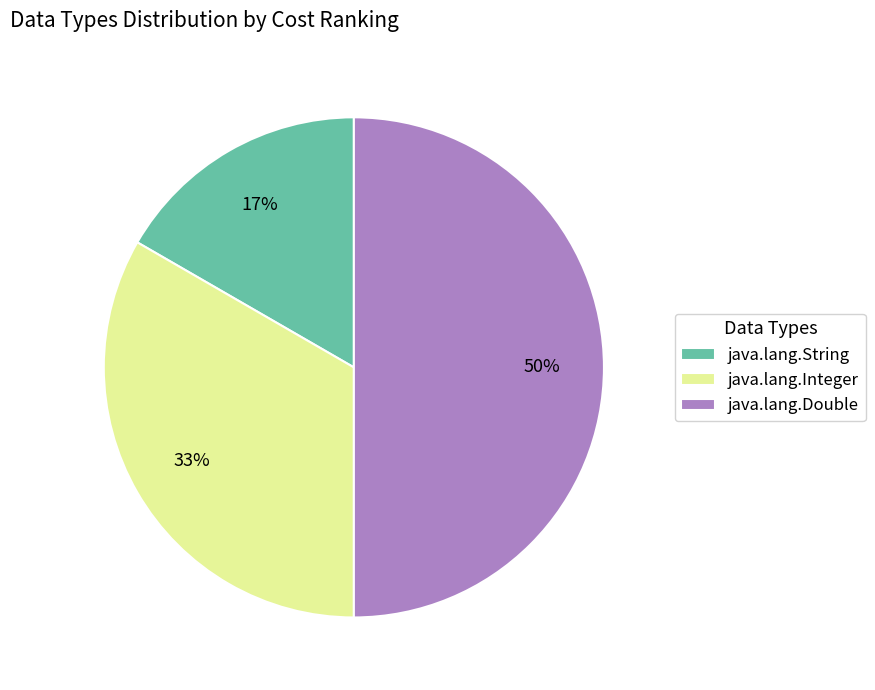

What is the smallest slice in the pie chart?

java.lang.String